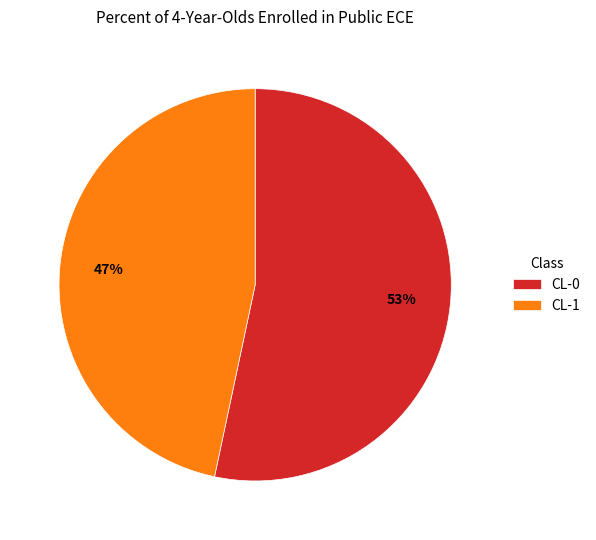

Rank the categories by value from lowest to highest.

CL-1, CL-0